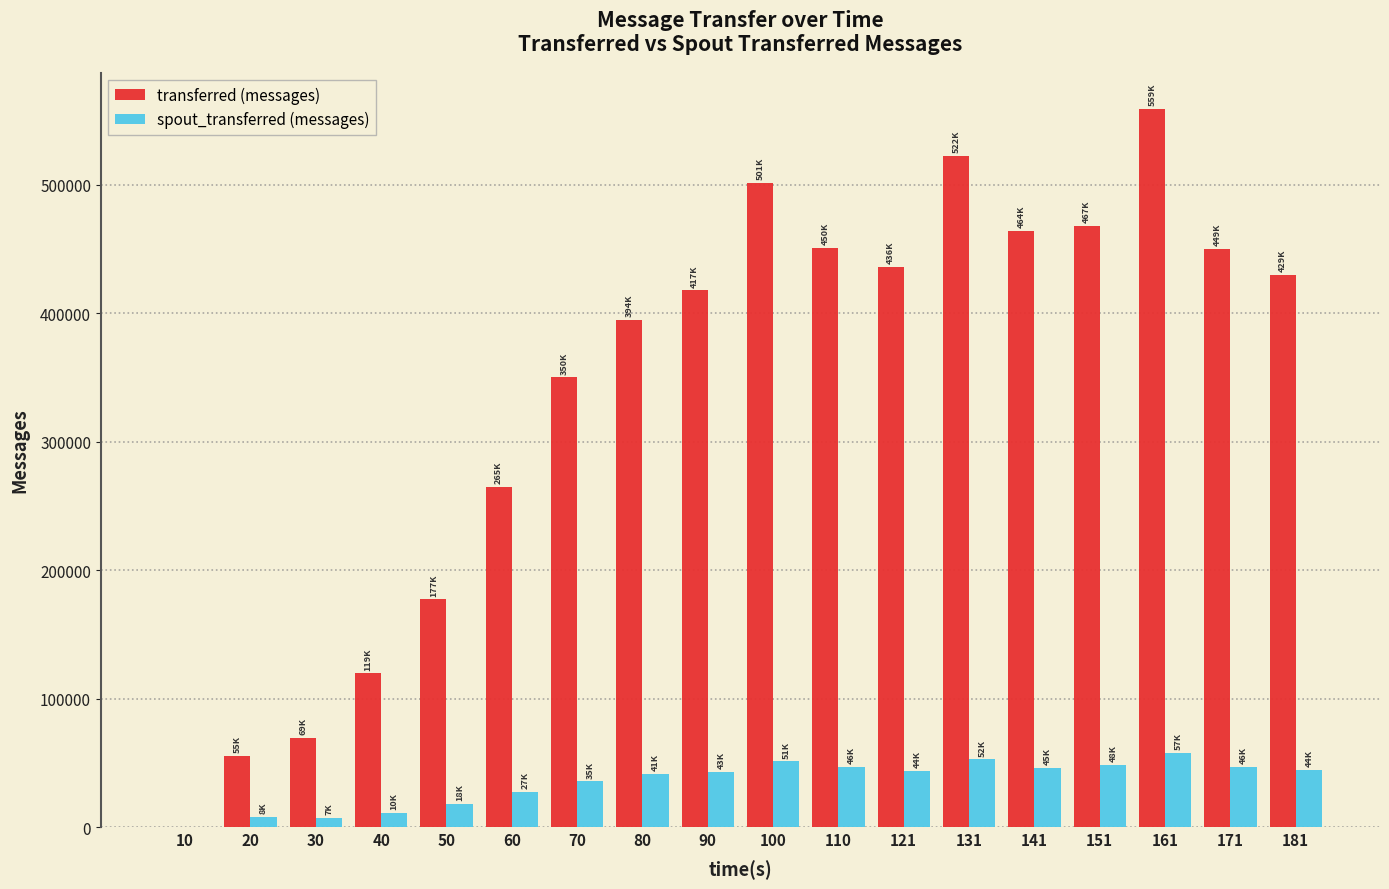

What is the sum of the transferred (messages) values at 70 and 181?

779920